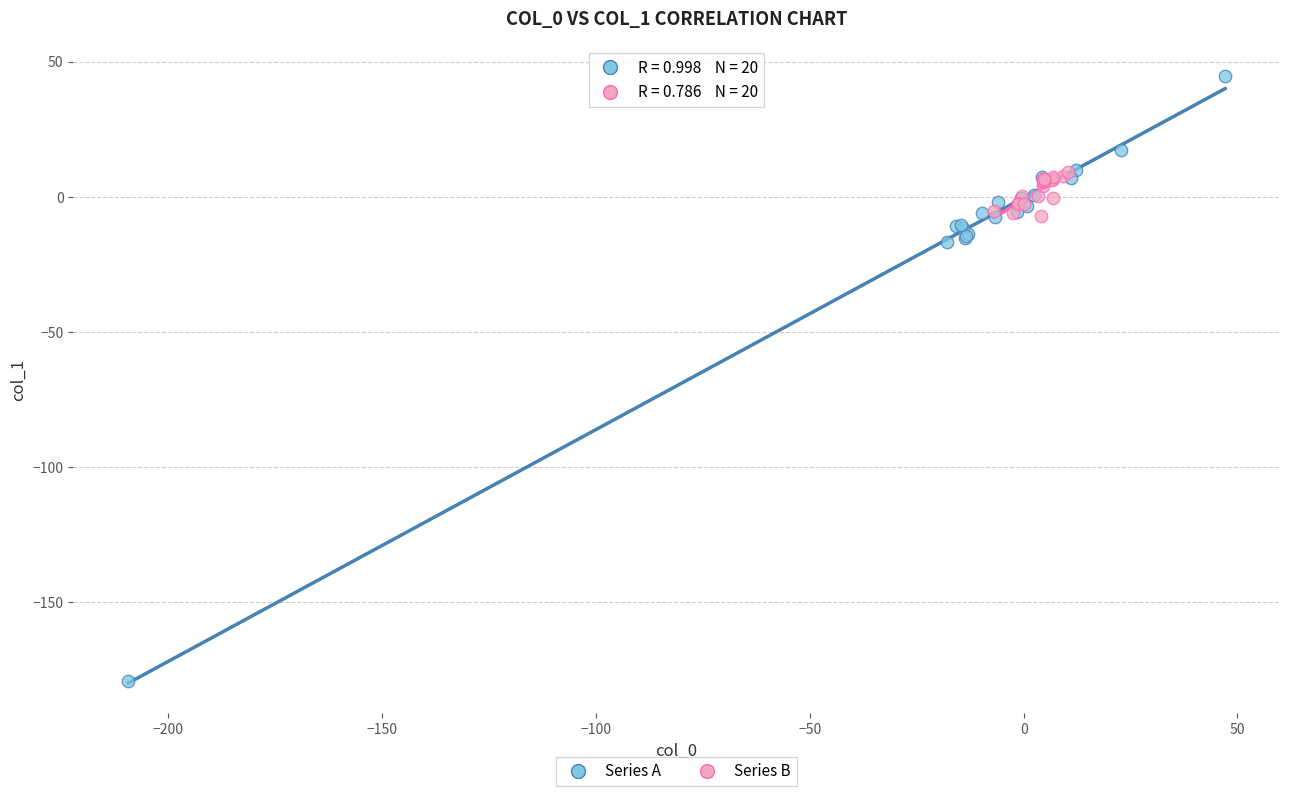

Which series reaches the maximum Y coordinate?

Series A